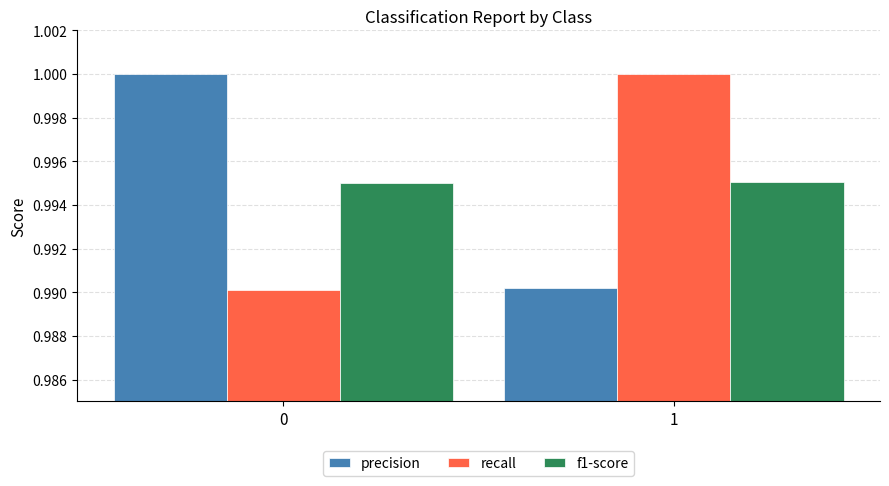

What is the total value across all series at 1?

3.0